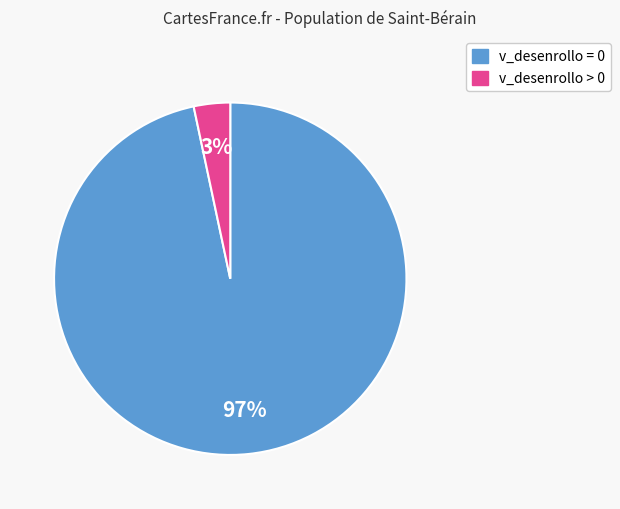

Is there a majority slice in this chart?

Yes